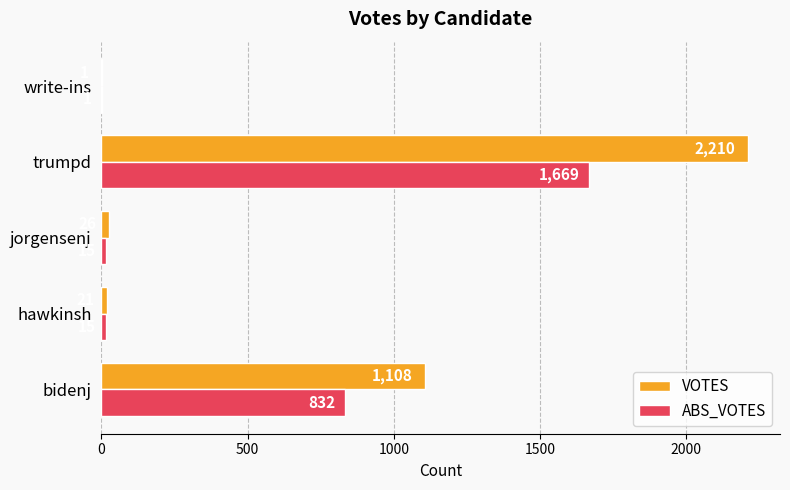

What is the maximum value shown in the chart?

2210